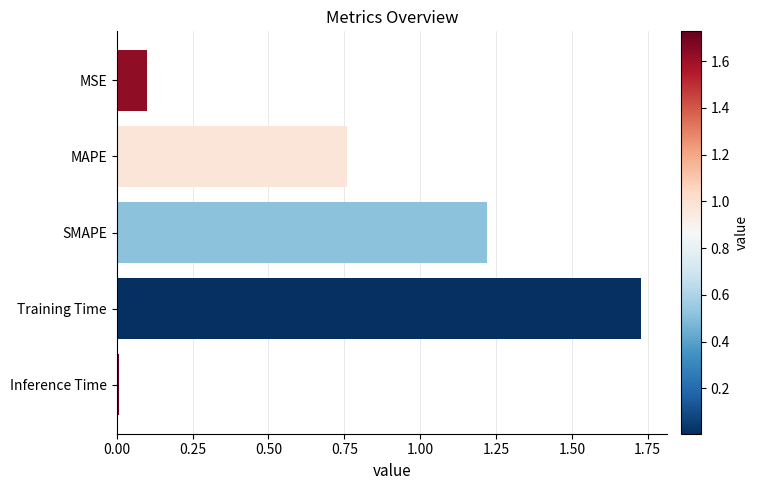

Which category has the highest value across all series?

Training Time